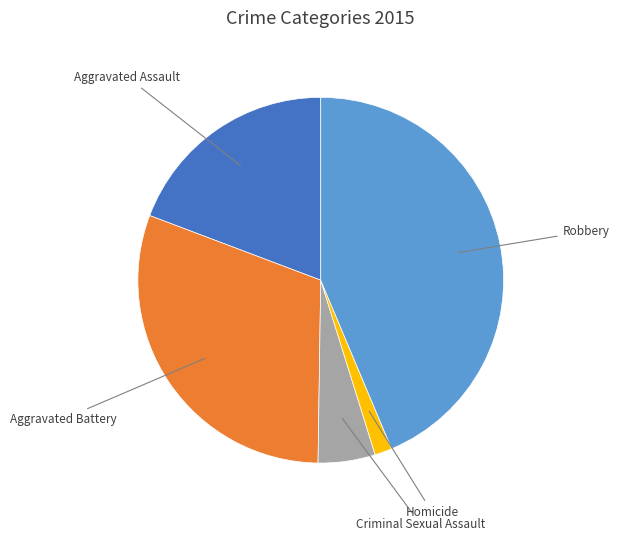

Count the number of slices in the pie.

5